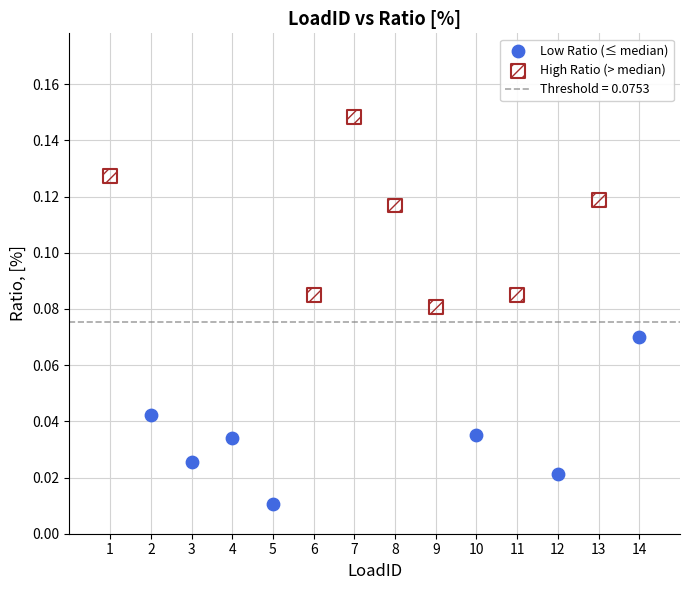

Which series contains the highest Y value?

High Ratio (> median)